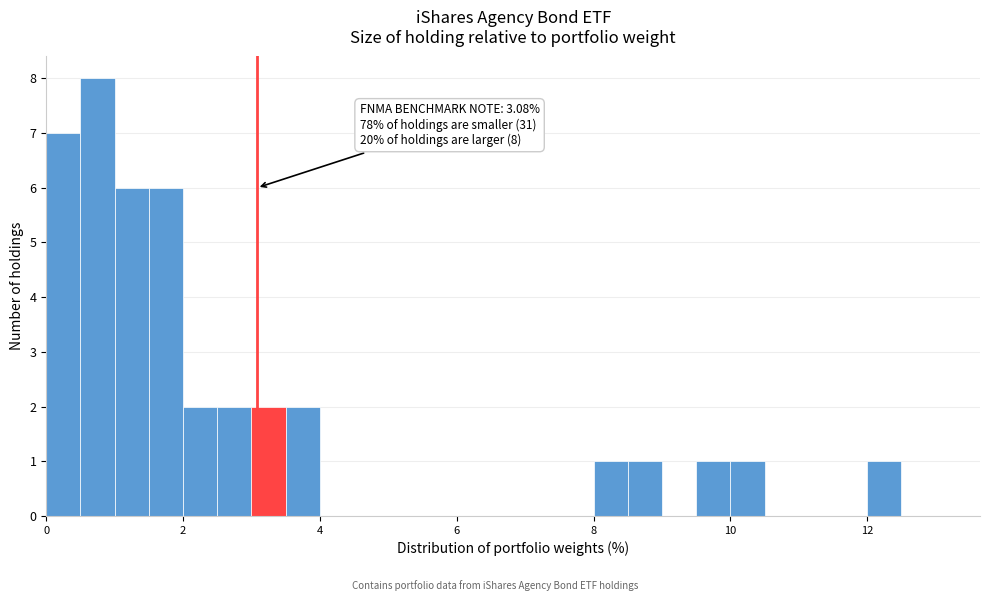

Read against the x-axis, roughly where is the centre of the tallest bar?

0.8